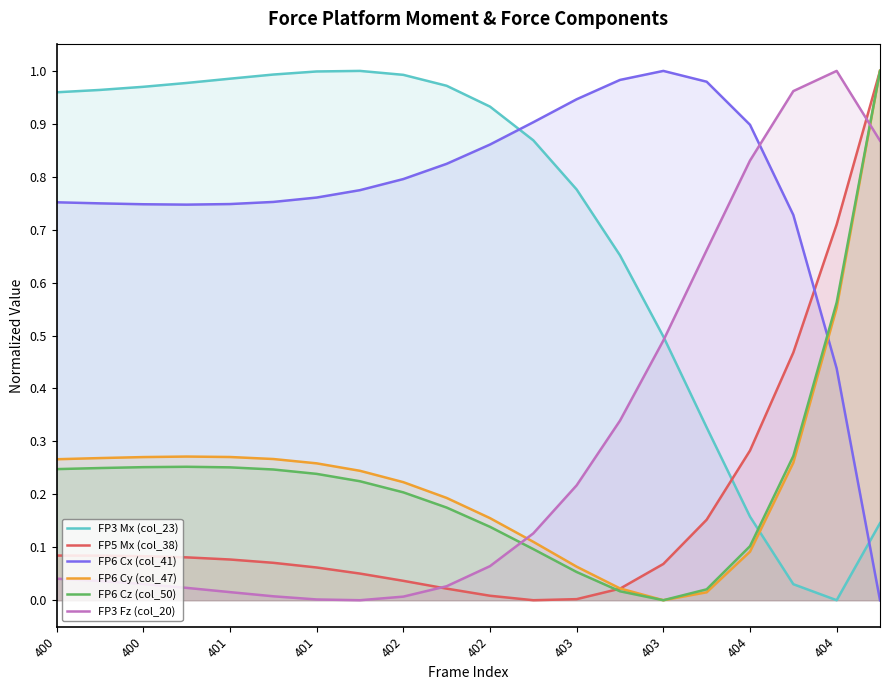

True or false: FP6 Cy (col_47) and FP3 Fz (col_20) intersect in this chart.

True